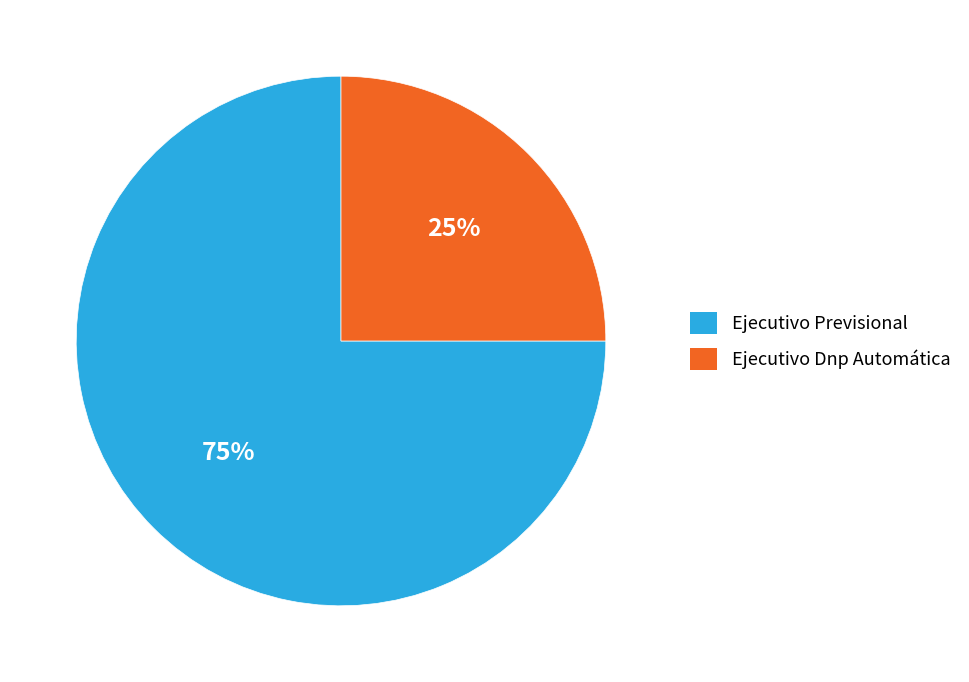

To the nearest percent, what is the average slice percentage?

50%